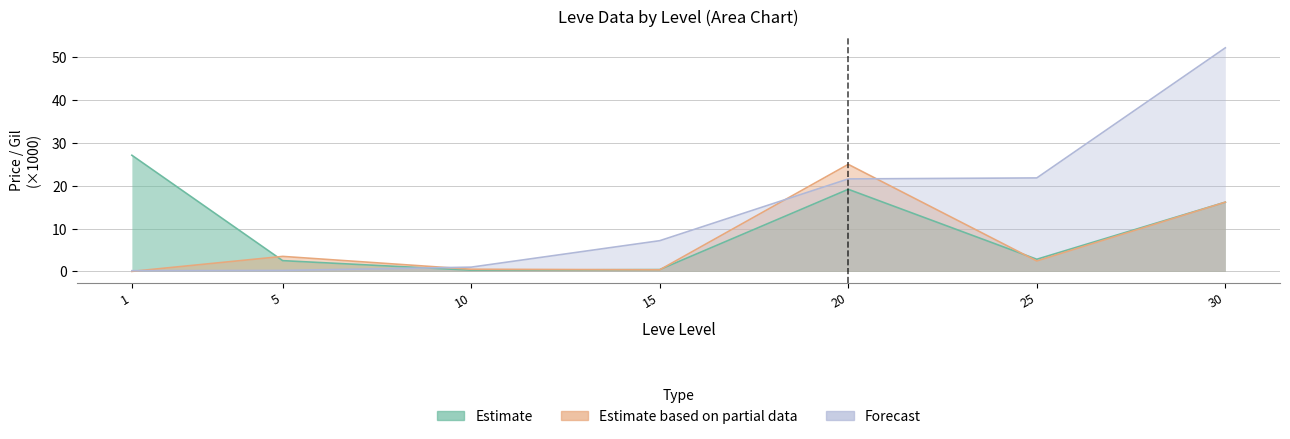

Rank the series by their average value, from lowest to highest.

LevePriceHQ, currentAveragePrice, Leve Gil